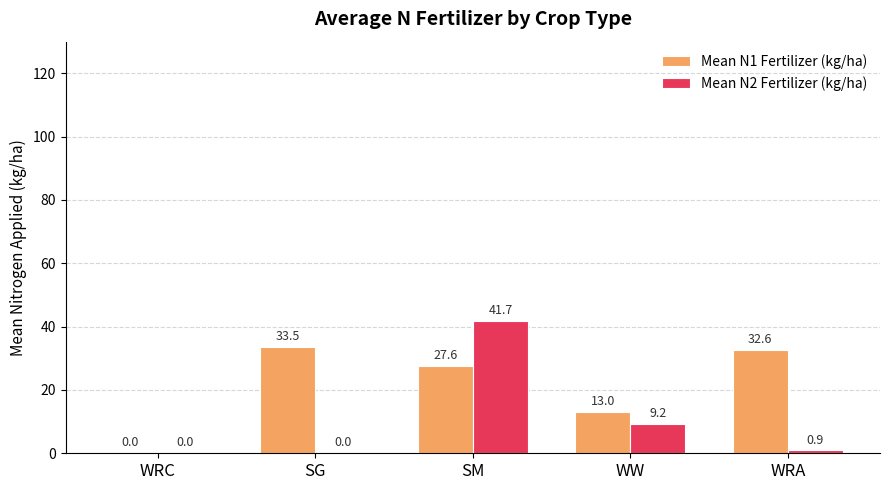

The Mean N1 Fertilizer (kg/ha) series shows 13.0 at WW. True or false?

True